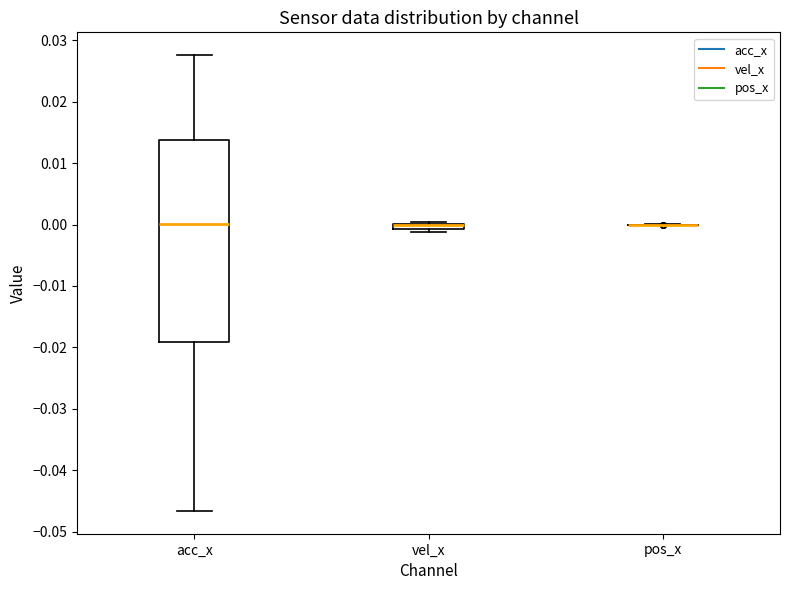

Where does the lower whisker of the box for acc_x end on the y-axis? The values are not printed on the chart, so give them approximately, as read against the axis.

-0.047